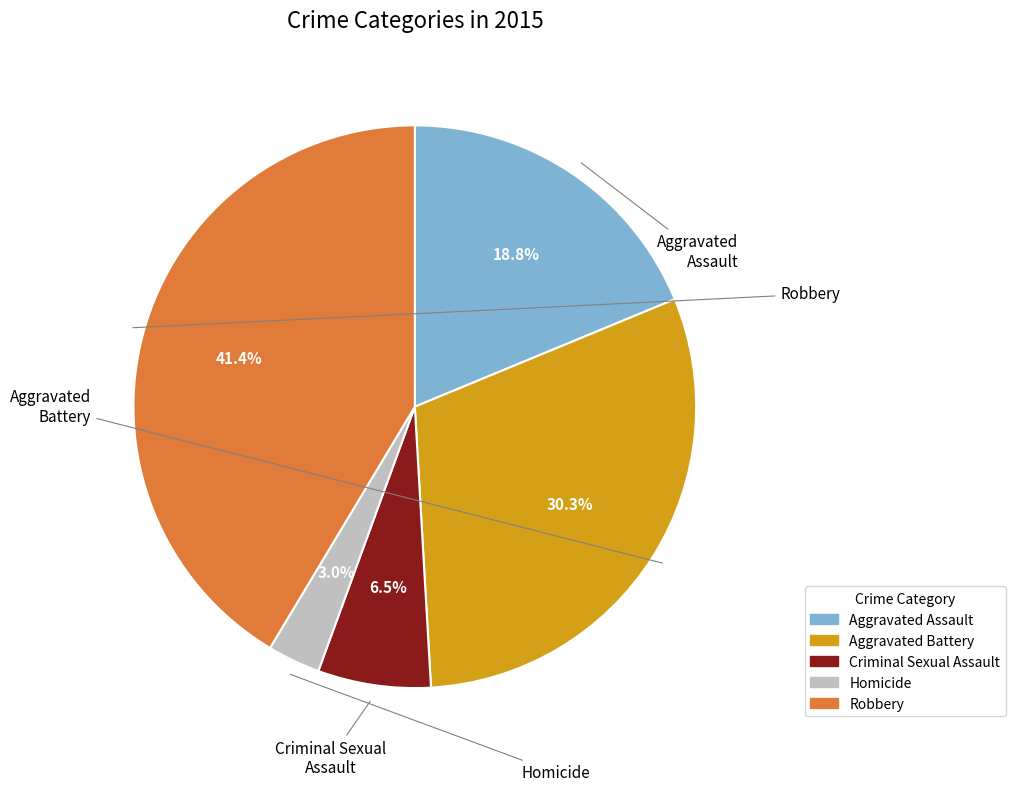

How many slices are in this pie chart?

5